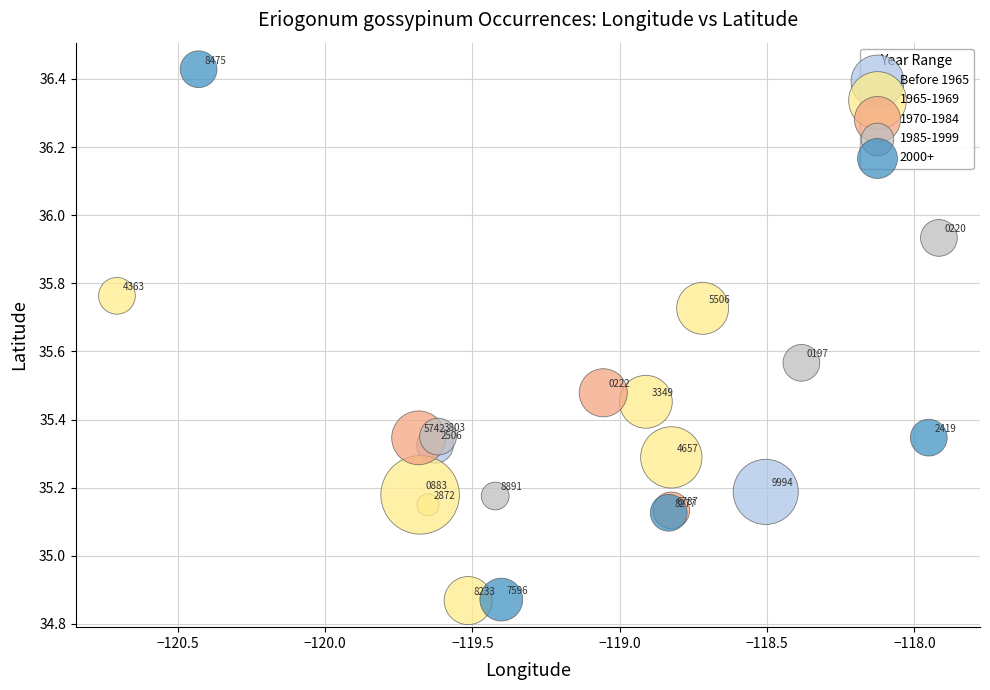

What are all the series names shown in the legend?

Before 1965, 1965-1969, 1970-1984, 1985-1999, 2000+